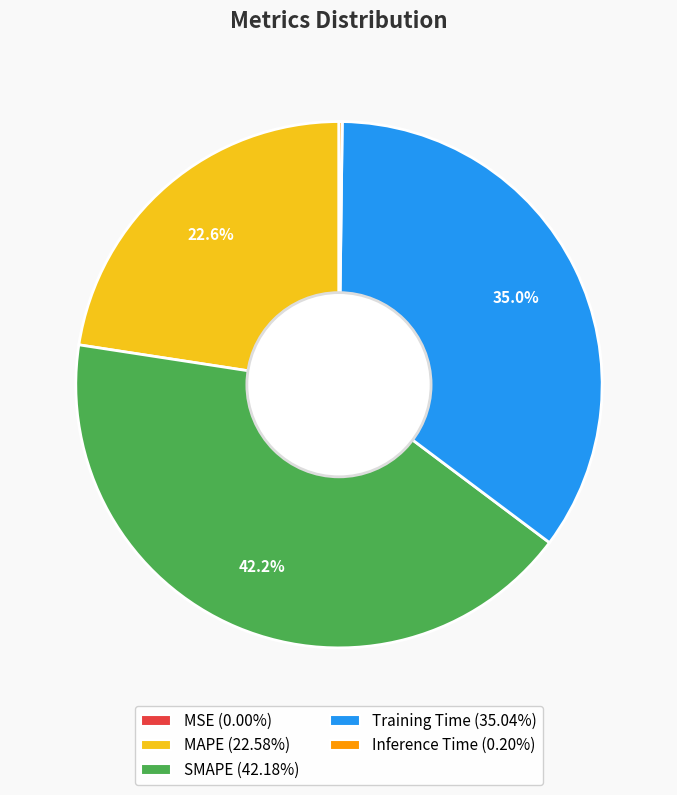

What is the largest slice in the pie chart?

SMAPE